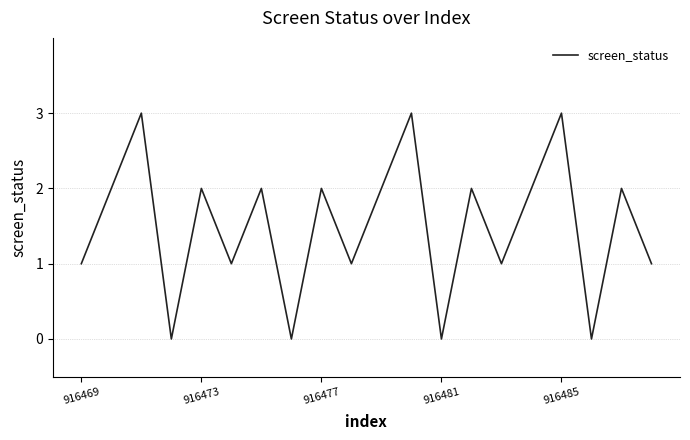

What is the difference between the maximum and minimum values?

3